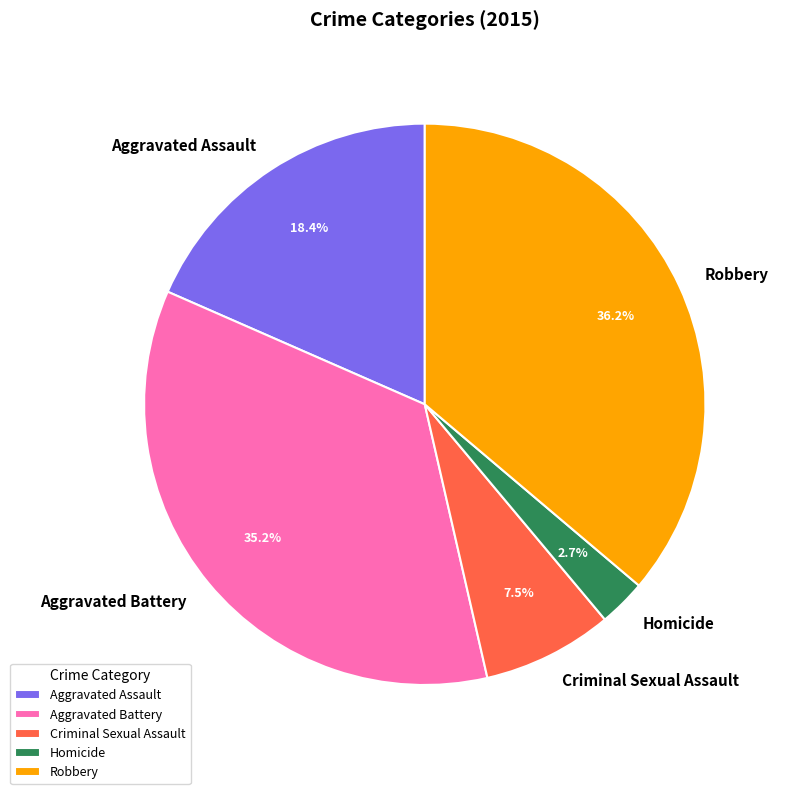

The Robbery slice represents 36% of the pie. True or false?

True